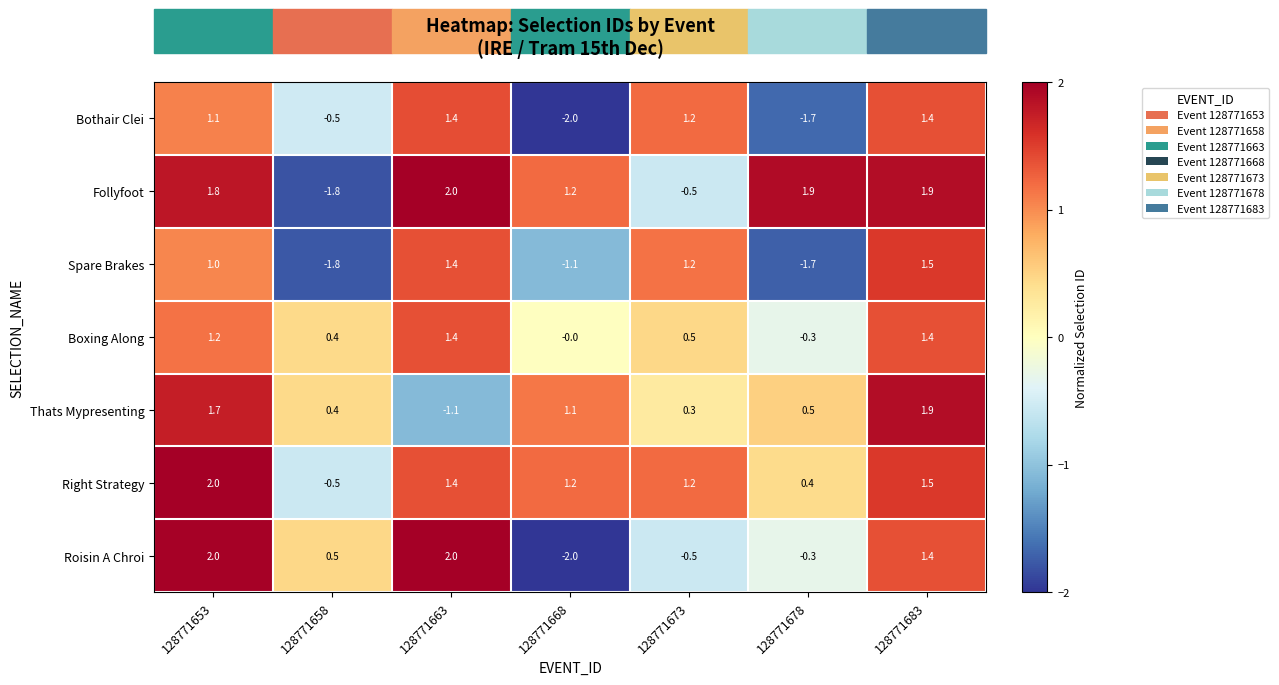

Which series has the widest spread of values?

Roisin A Chroi